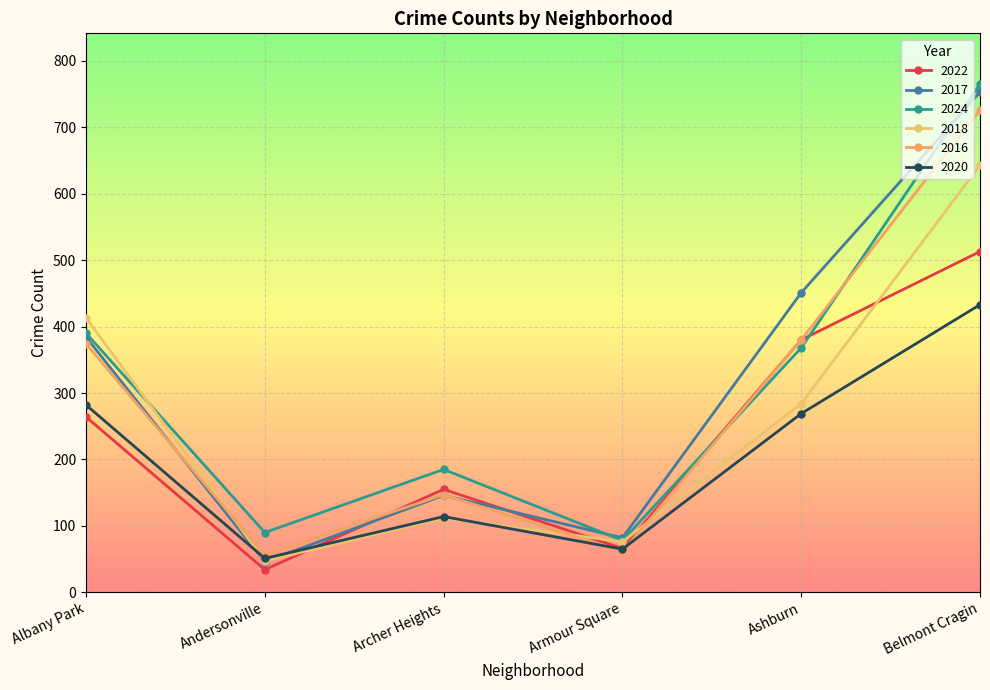

Reading left to right, extract all data points from this chart.

2022: Albany Park=264	Andersonville=34	Archer Heights=155	Armour Square=66	Ashburn=380	Belmont Cragin=513
2017: Albany Park=384	Andersonville=46	Archer Heights=146	Armour Square=82	Ashburn=451	Belmont Cragin=753
2024: Albany Park=390	Andersonville=90	Archer Heights=185	Armour Square=78	Ashburn=368	Belmont Cragin=765
2018: Albany Park=413	Andersonville=47	Archer Heights=112	Armour Square=76	Ashburn=284	Belmont Cragin=643
2016: Albany Park=374	Andersonville=56	Archer Heights=147	Armour Square=61	Ashburn=380	Belmont Cragin=726
2020: Albany Park=282	Andersonville=51	Archer Heights=114	Armour Square=65	Ashburn=269	Belmont Cragin=433